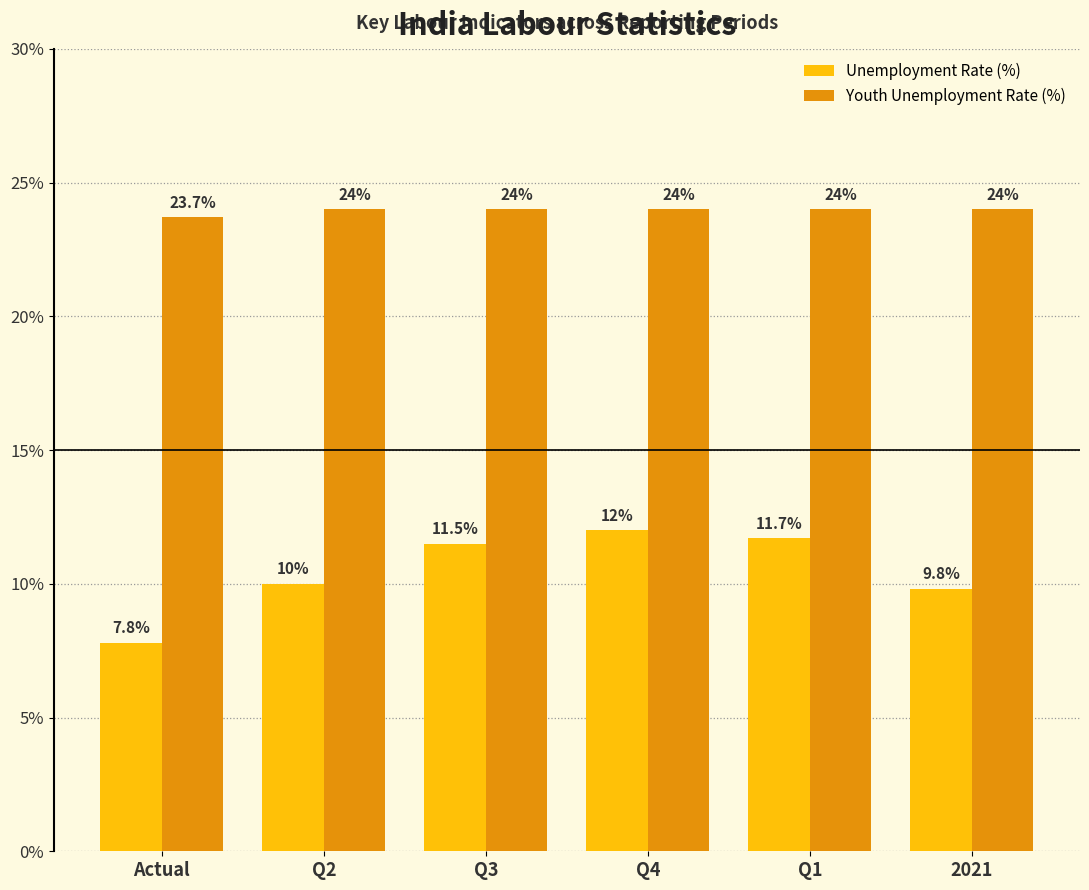

The value of Youth Unemployment Rate (%) at 2021 is 24.0. True or false?

True